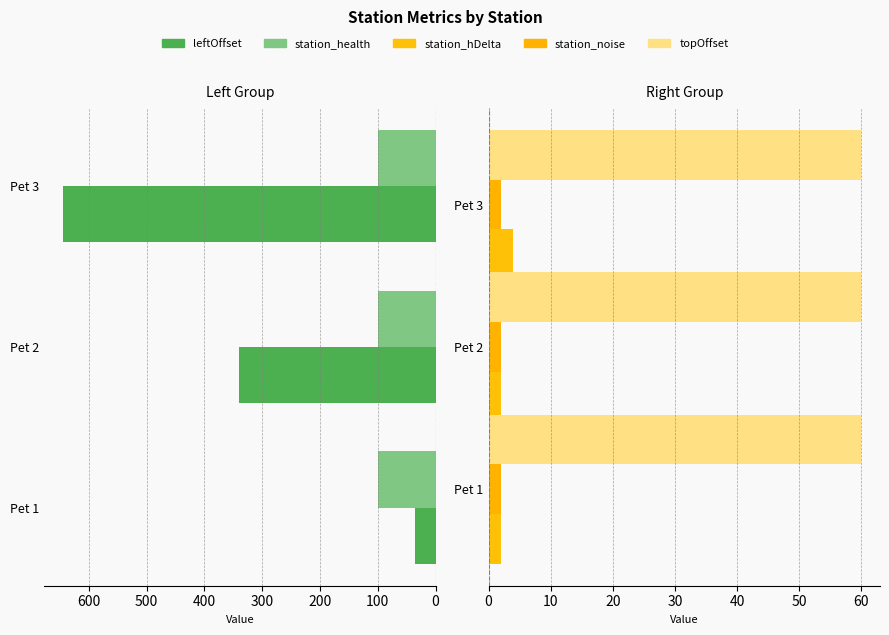

Does the chart contain stacked bars?

No